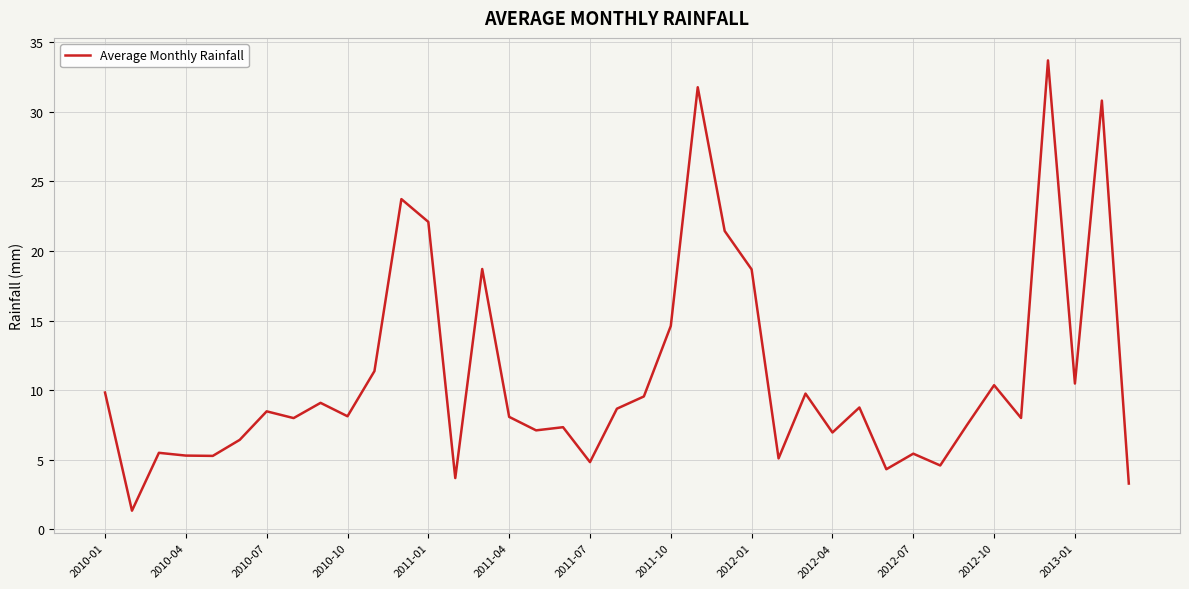

What is the difference between the maximum and minimum values?

32.4